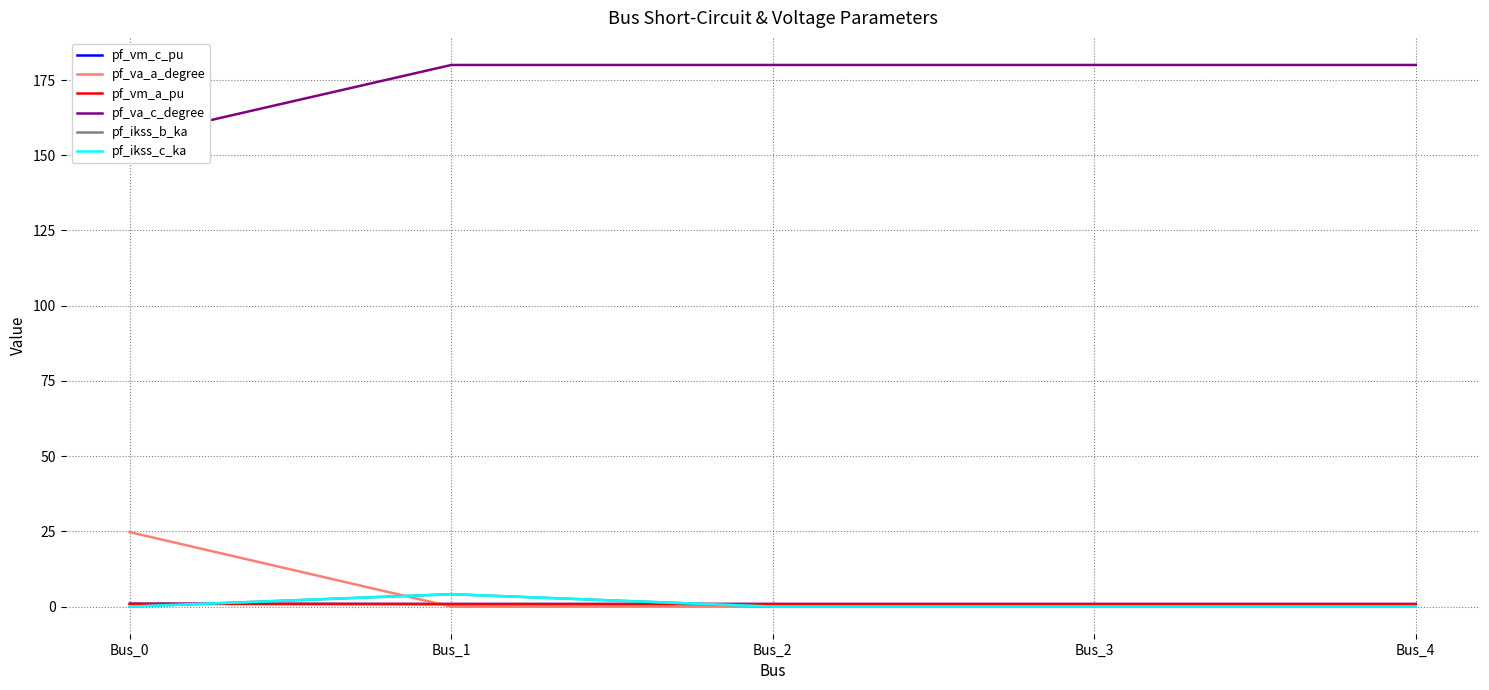

True or false: pf_ikss_c_ka and pf_va_c_degree cross at least once.

False